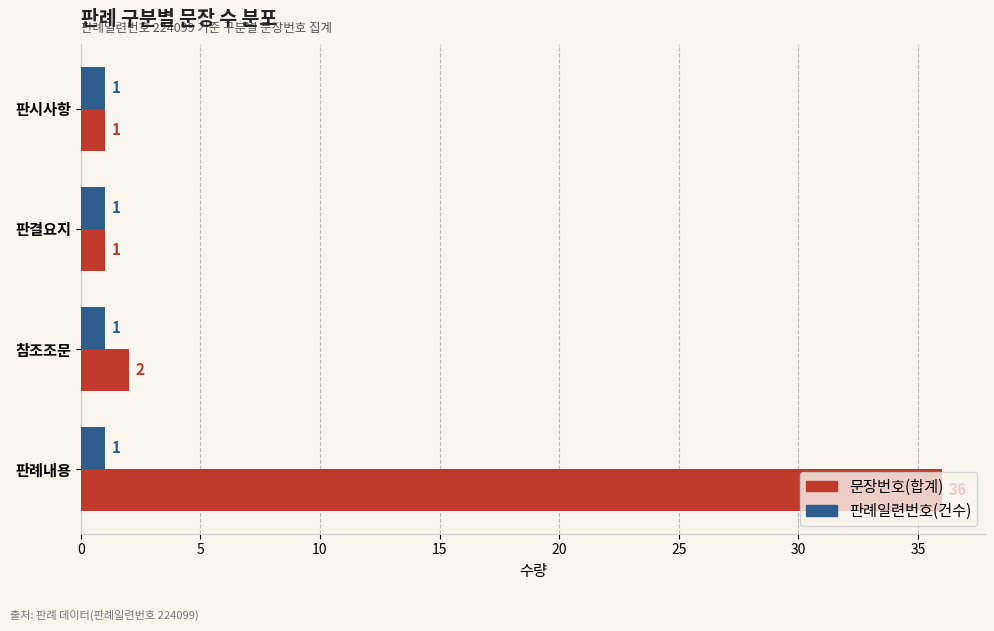

List the series in order of their peak value, highest first.

문장번호(합계), 판례일련번호(건수)